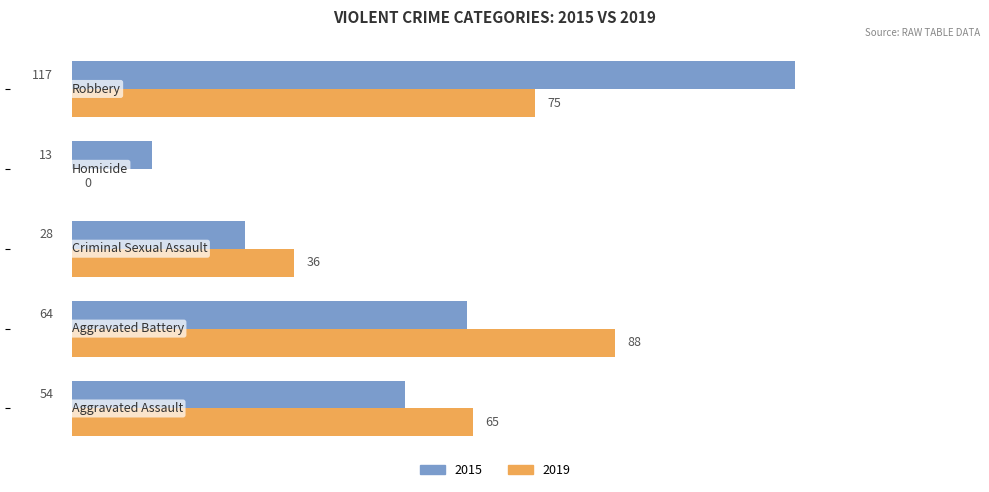

Which series has the largest total across all categories?

2015